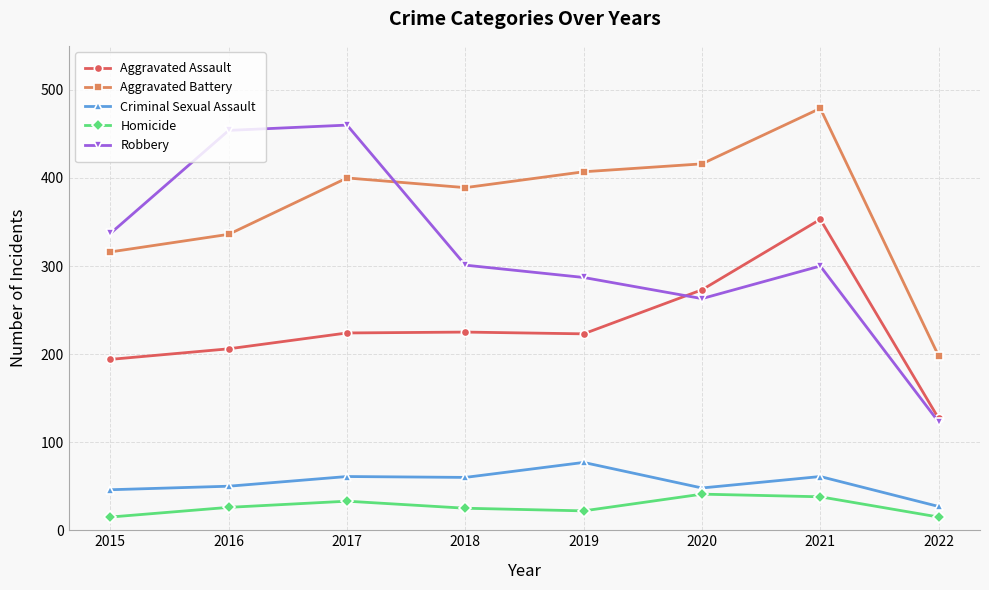

True or false: Aggravated Assault has more than 2 points higher than both neighbors.

False